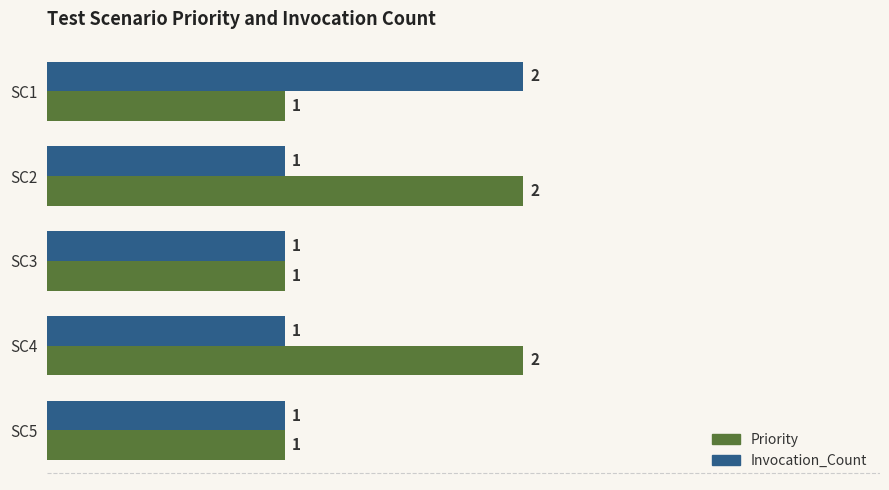

Count the Invocation_Count values in the range 1 to 2.

5